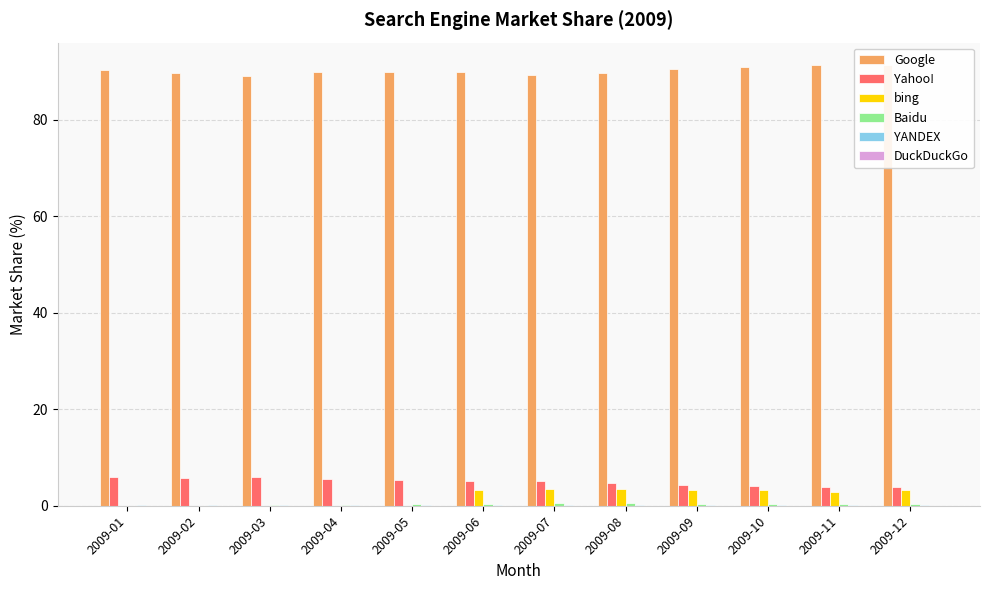

Is it true that Google equals 90.9 at 2009-10?

True